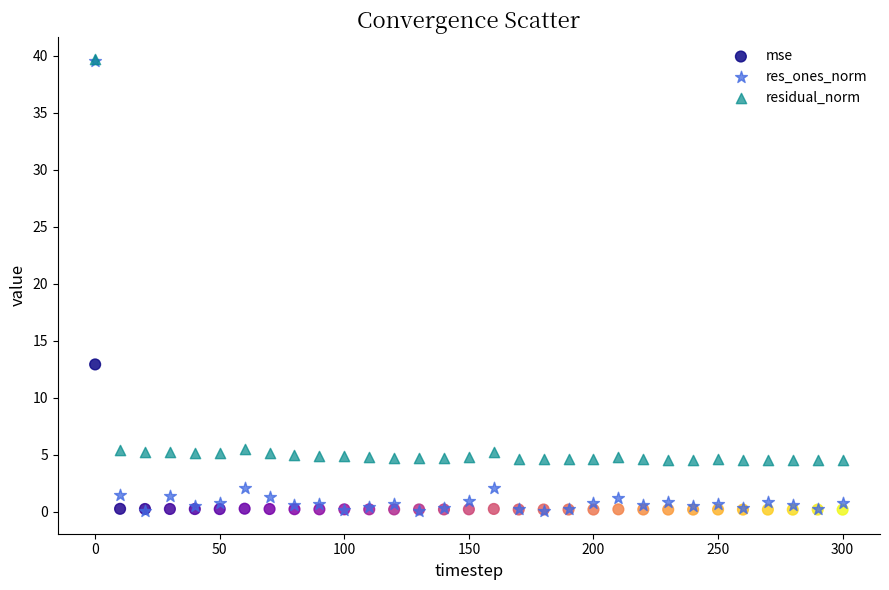

In the residual_norm series, what Y value is closest to 22?

5.5